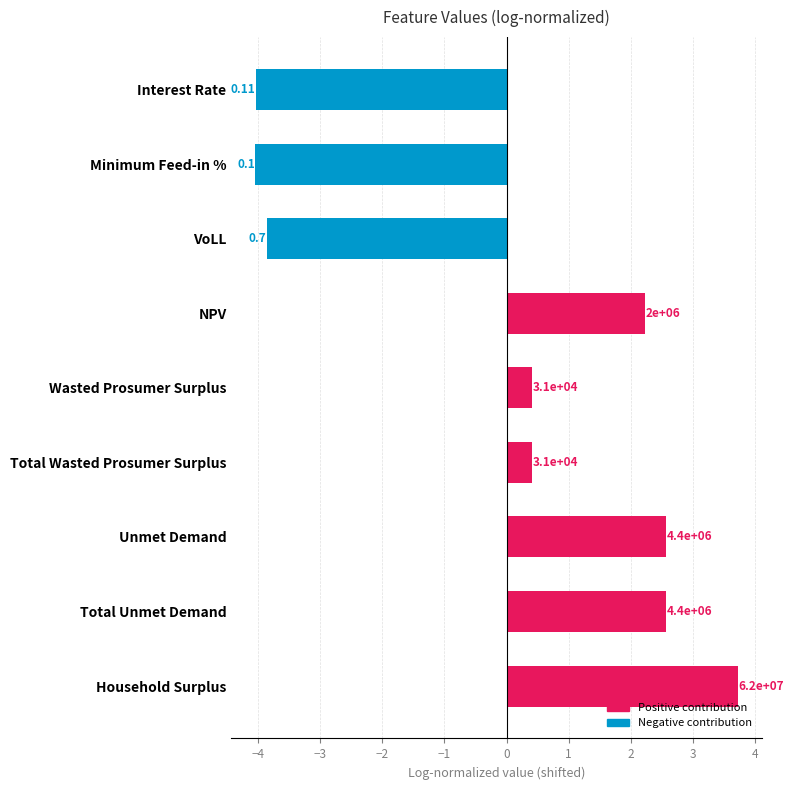

Are the bars horizontal?

Yes